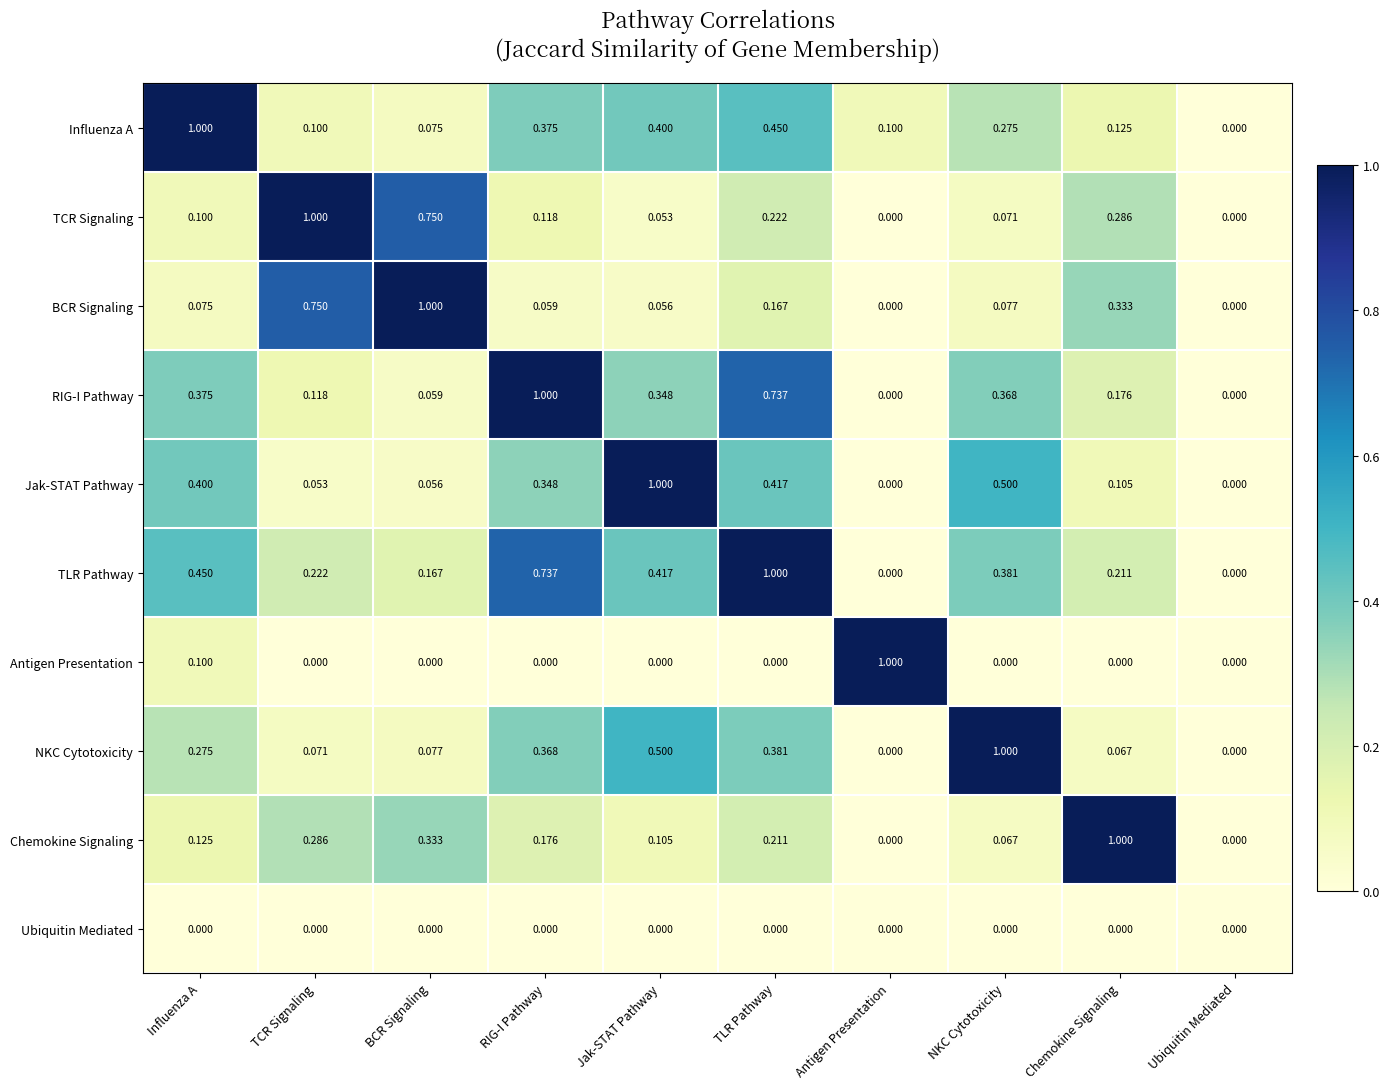

Count the number of data series in this chart.

10